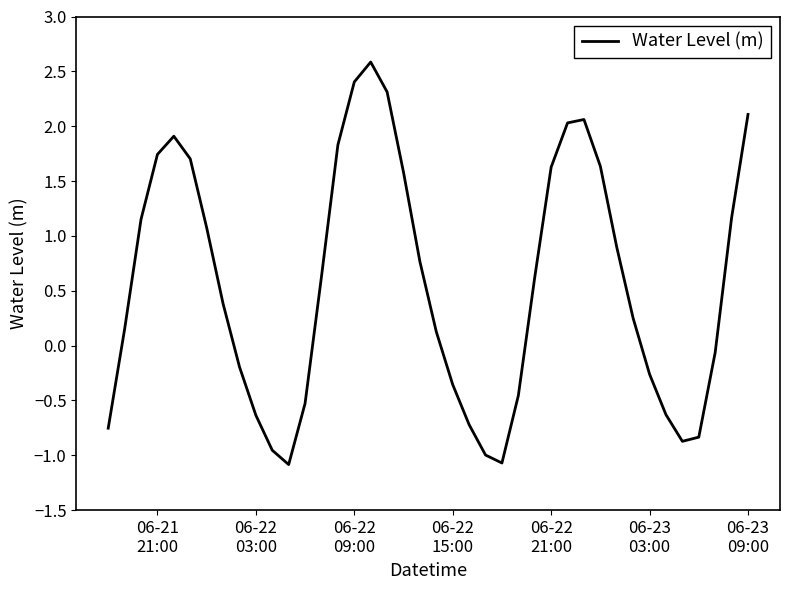

What is the difference between the maximum and minimum values?

3.7